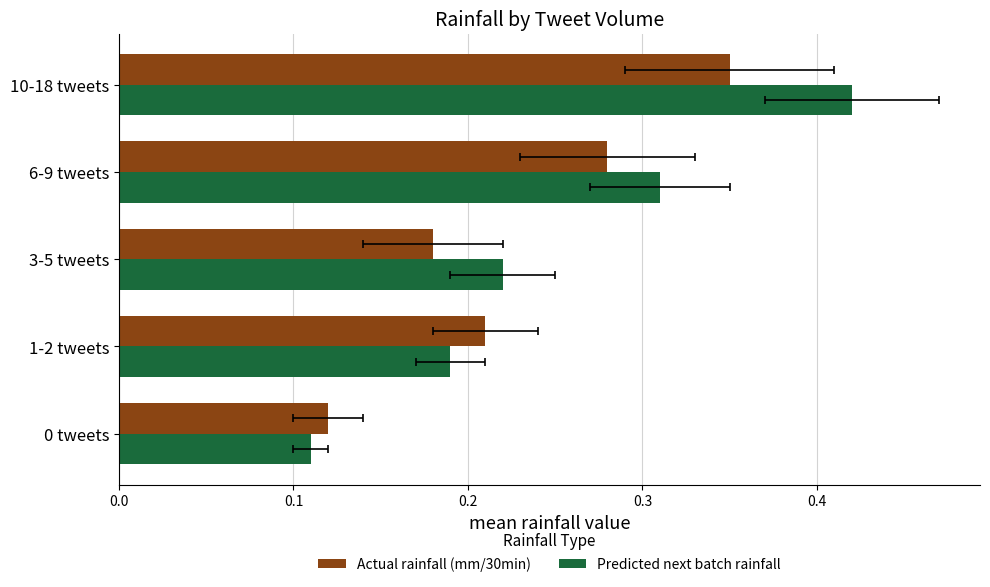

How many categories are shown in the chart?

5